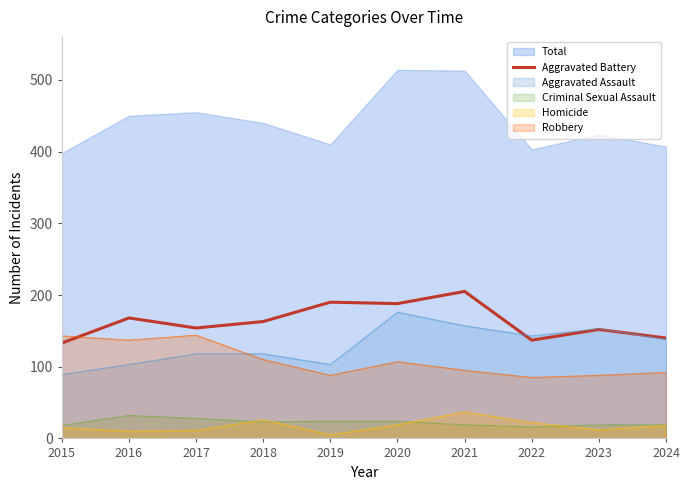

What is the minimum value for Robbery?

85